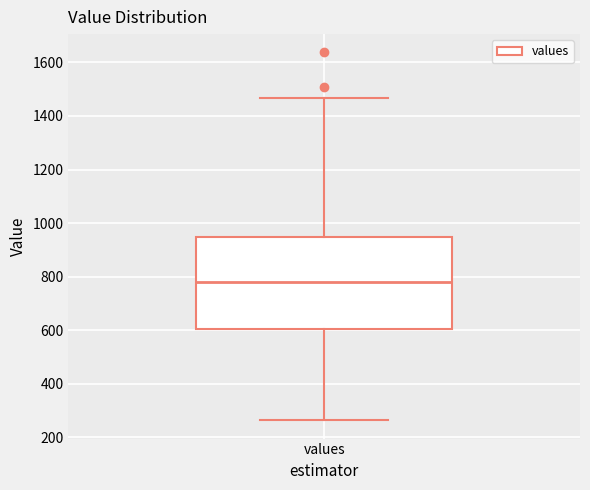

Transcribe this box plot: give where the median line is, the range the box spans, and where the two whiskers end, as read against the y-axis. The values are not printed on the chart, so give them approximately, as read against the axis.

median 780, box 600 to 940, whiskers 260 to 1460